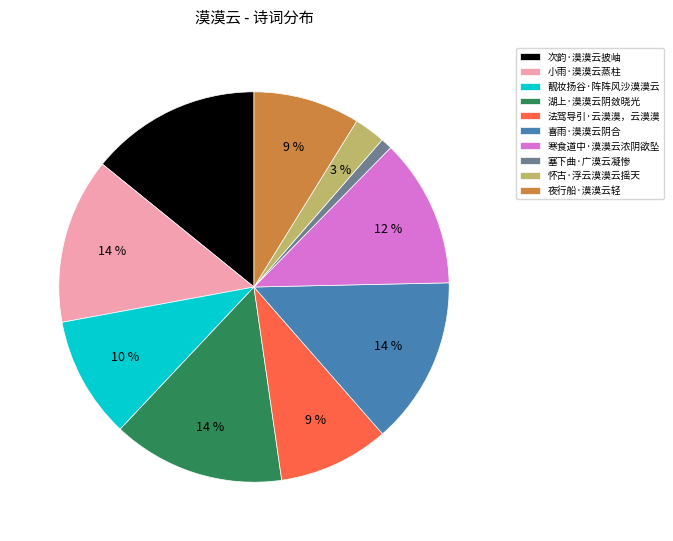

Does 法驾导引·云漠漠，云漠漠 account for over 50% of the chart?

No